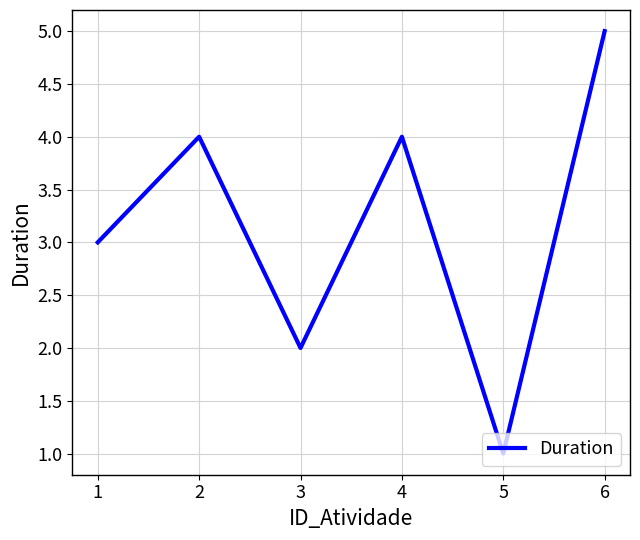

The value at 5 is 3. True or false?

False